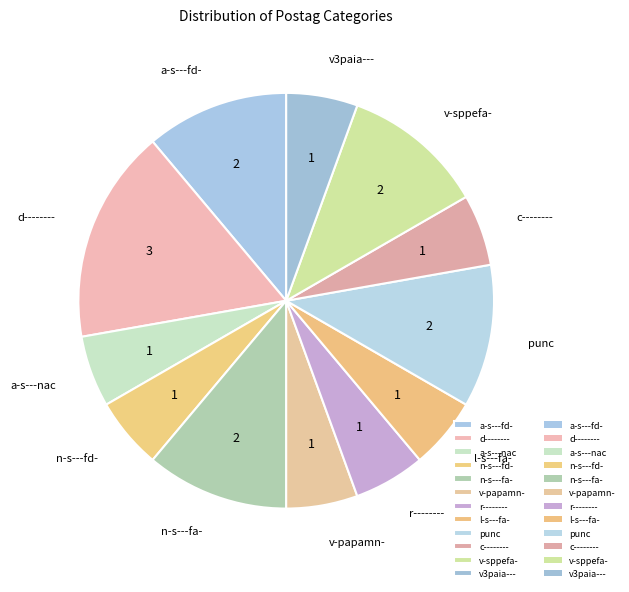

True or false: c-------- accounts for 12% of the total.

False